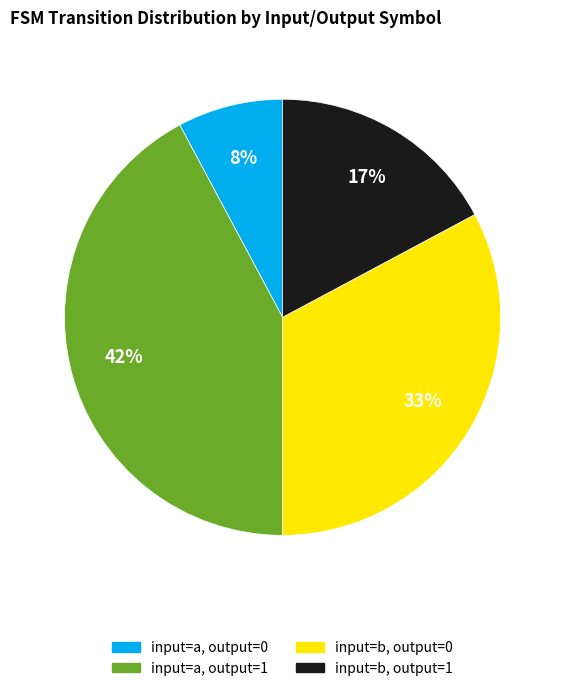

How many segments does this pie chart have?

4